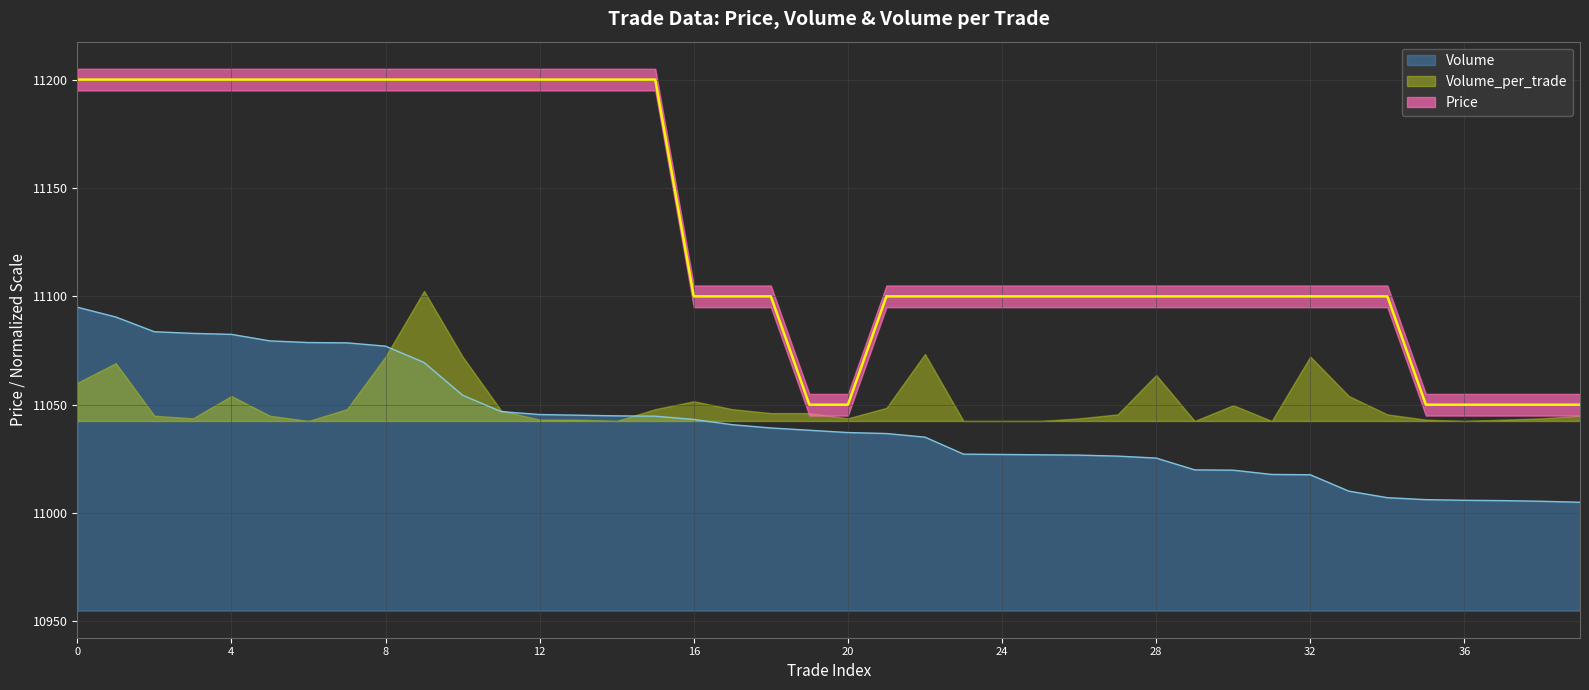

What is the highest value of the Volume series?

11095.0